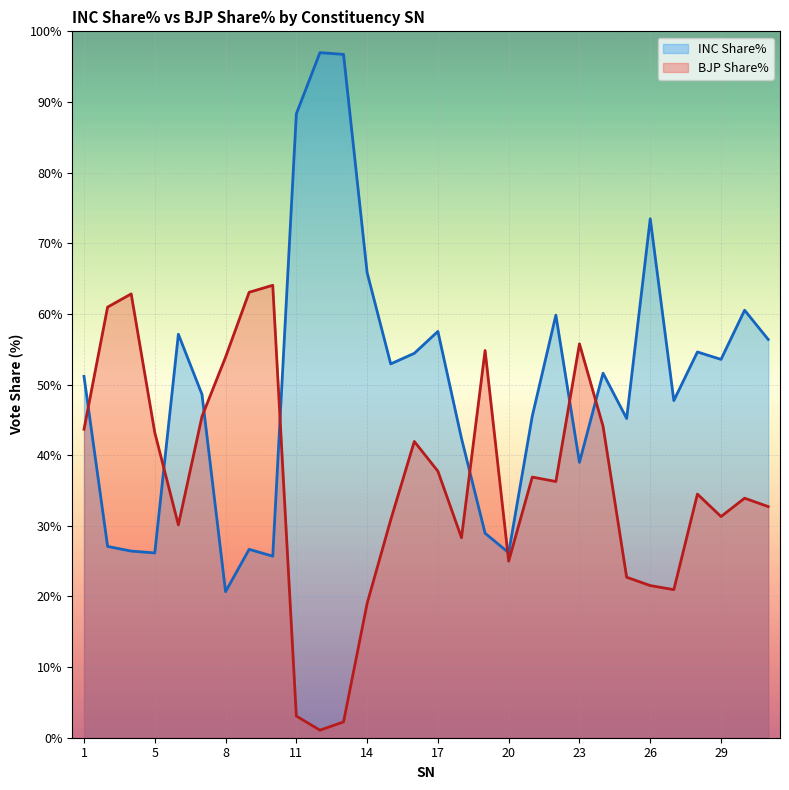

What is the sum of all BJP Share% values?

1082.0